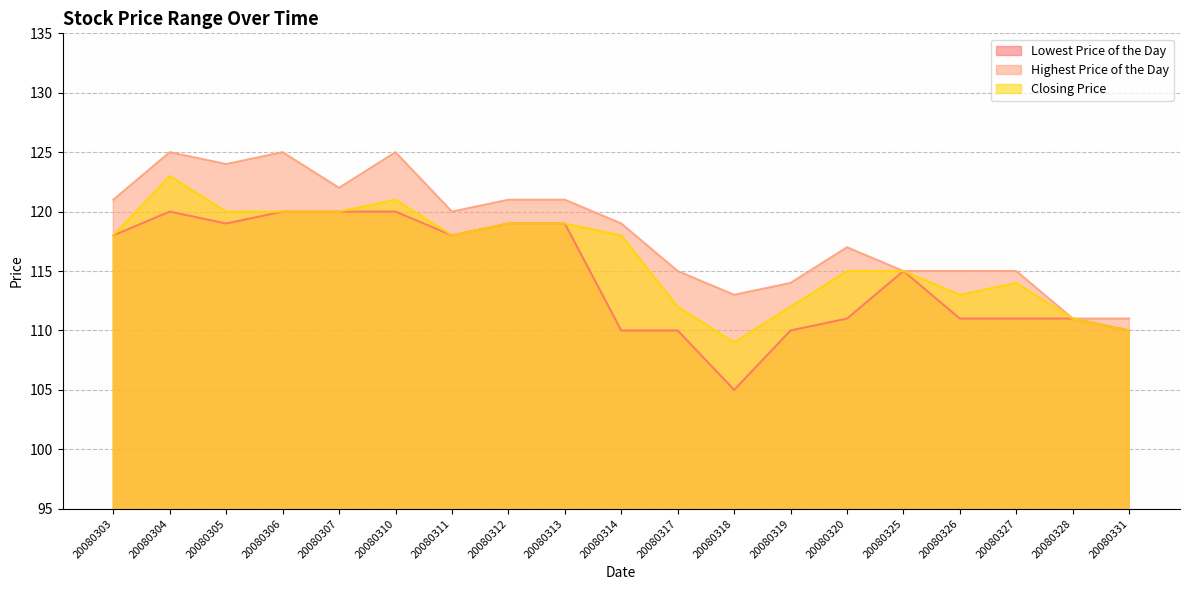

True or false: Highest Price of the Day and Closing Price intersect in this chart.

False